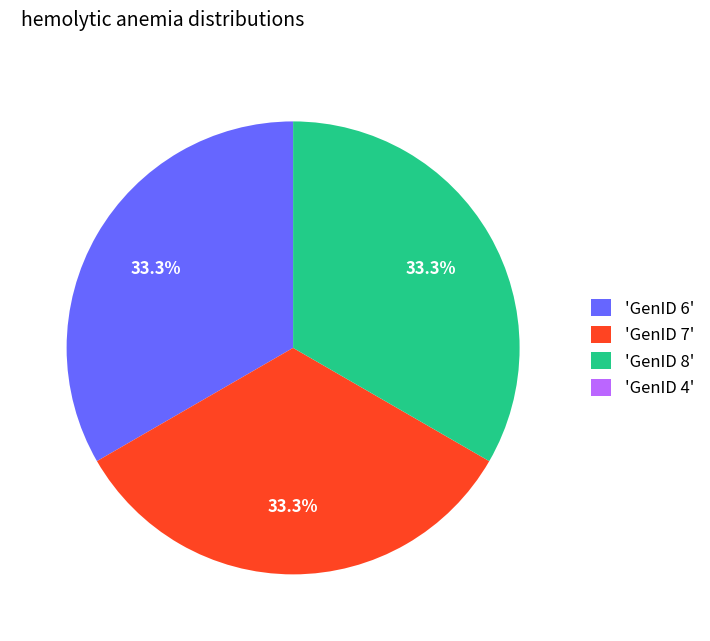

Is 'GenID 6' the majority of the pie?

No